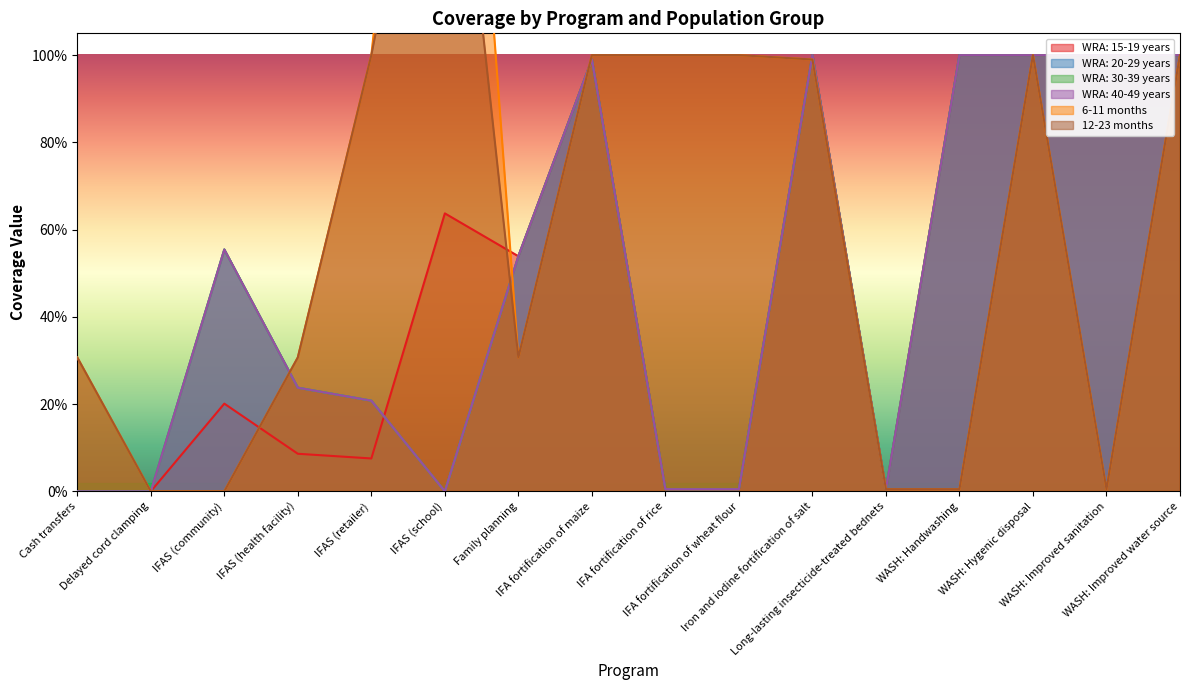

Which series has the largest total across all categories?

6-11 months